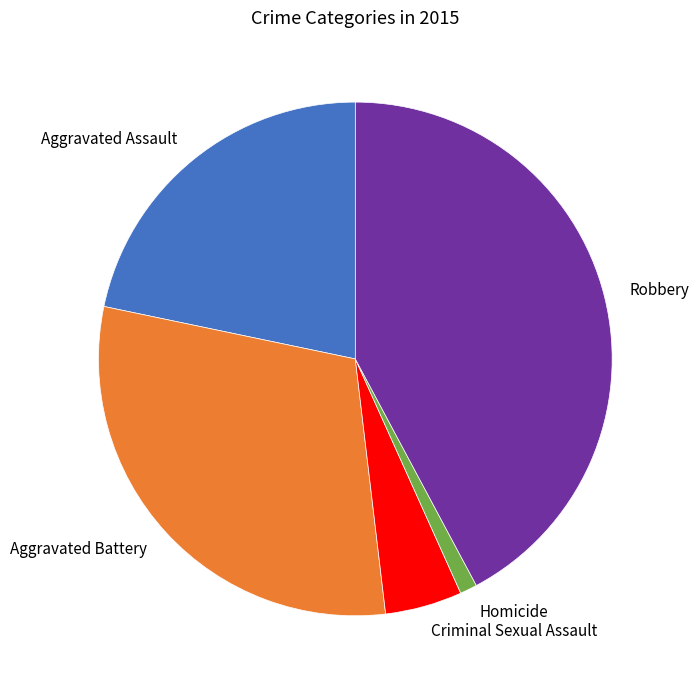

The Homicide slice represents 6% of the pie. True or false?

False